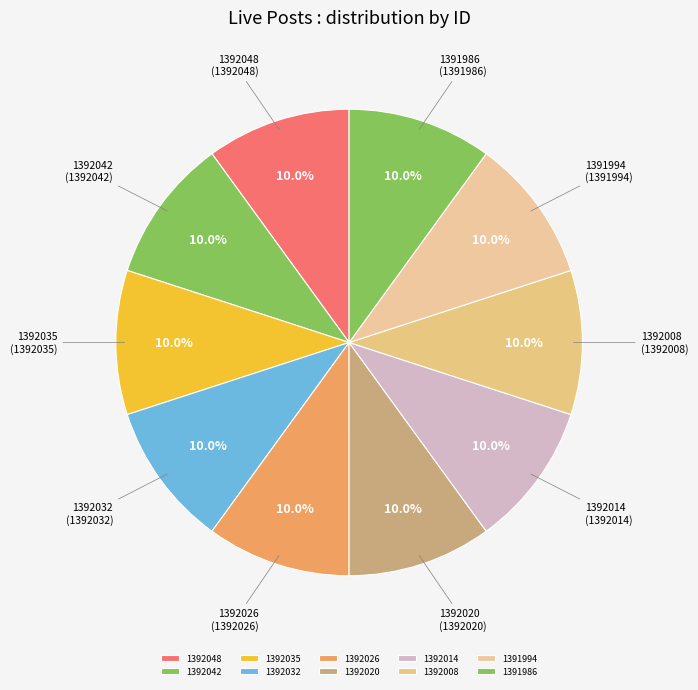

Count the number of slices in the pie.

10